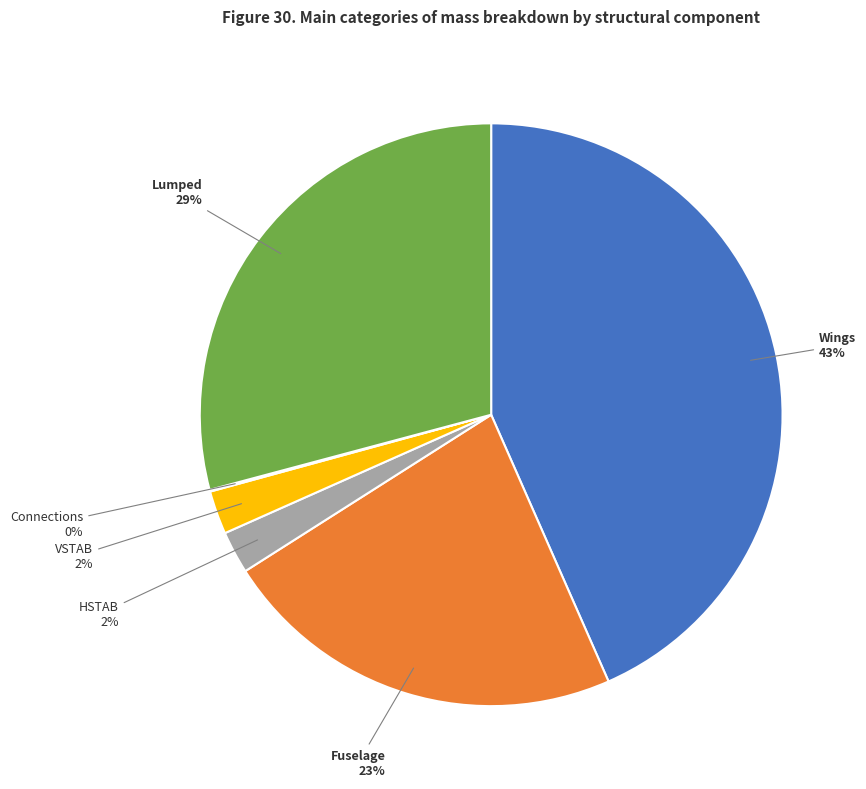

Combined, do HSTAB and Fuselage account for over 50%?

No